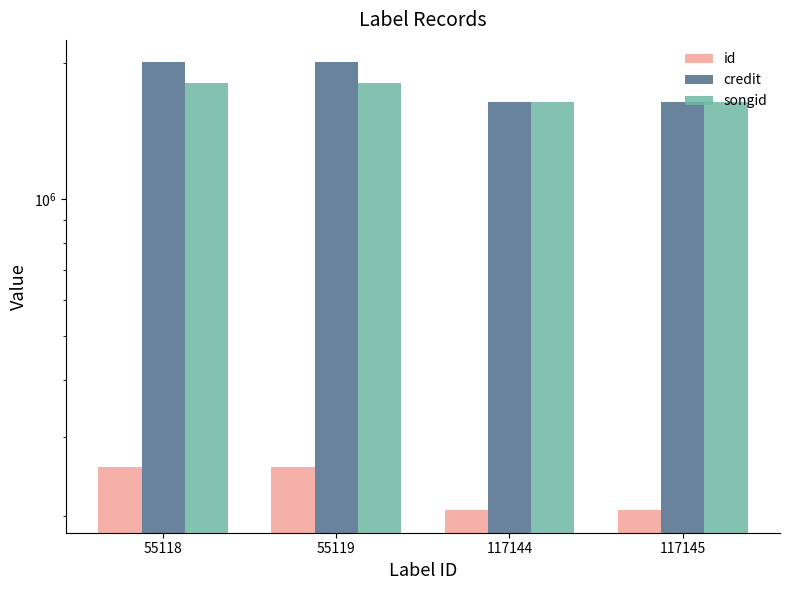

Is it true that songid equals 1808948 at 55119?

True